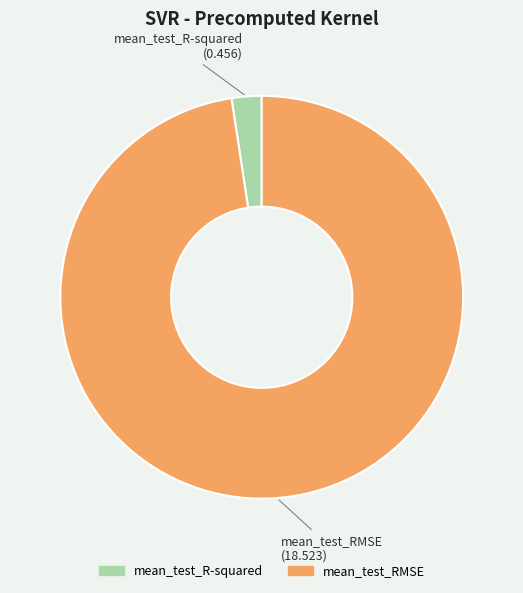

Rank the categories by value from lowest to highest.

mean_test_R-squared, mean_test_RMSE